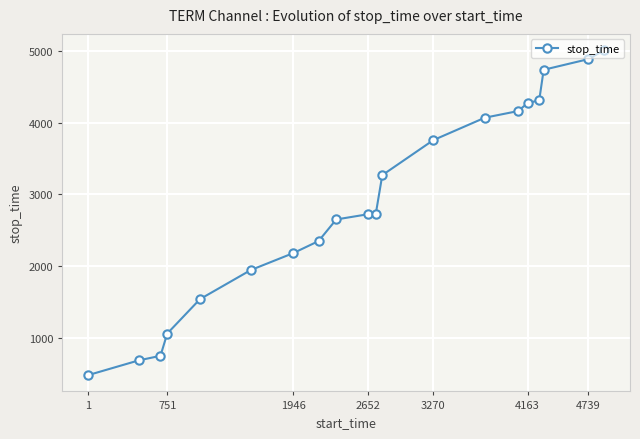

How many data points are less than 2725?

10